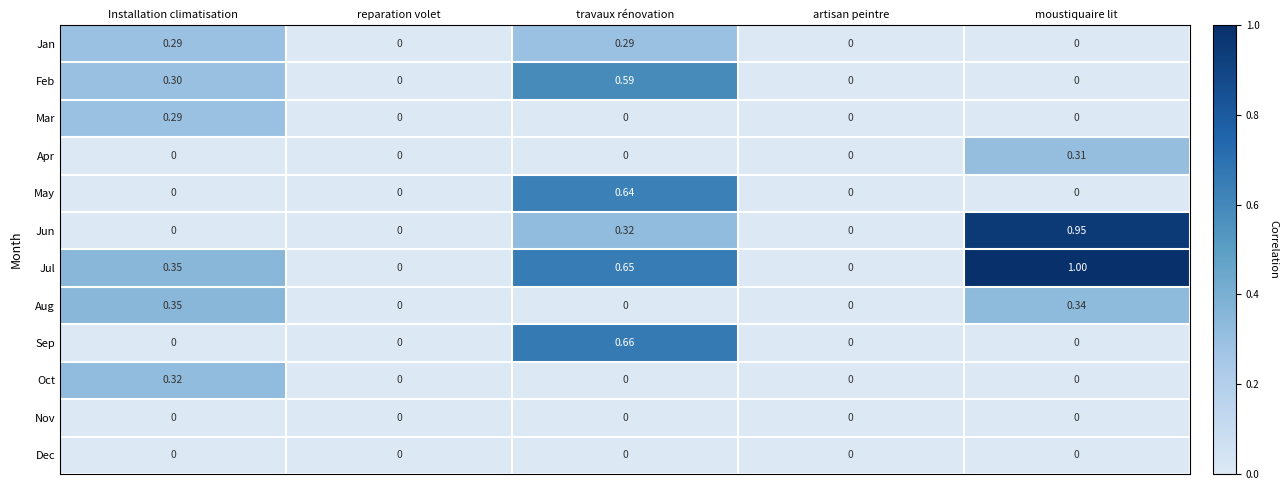

What is the greatest value displayed?

1.0